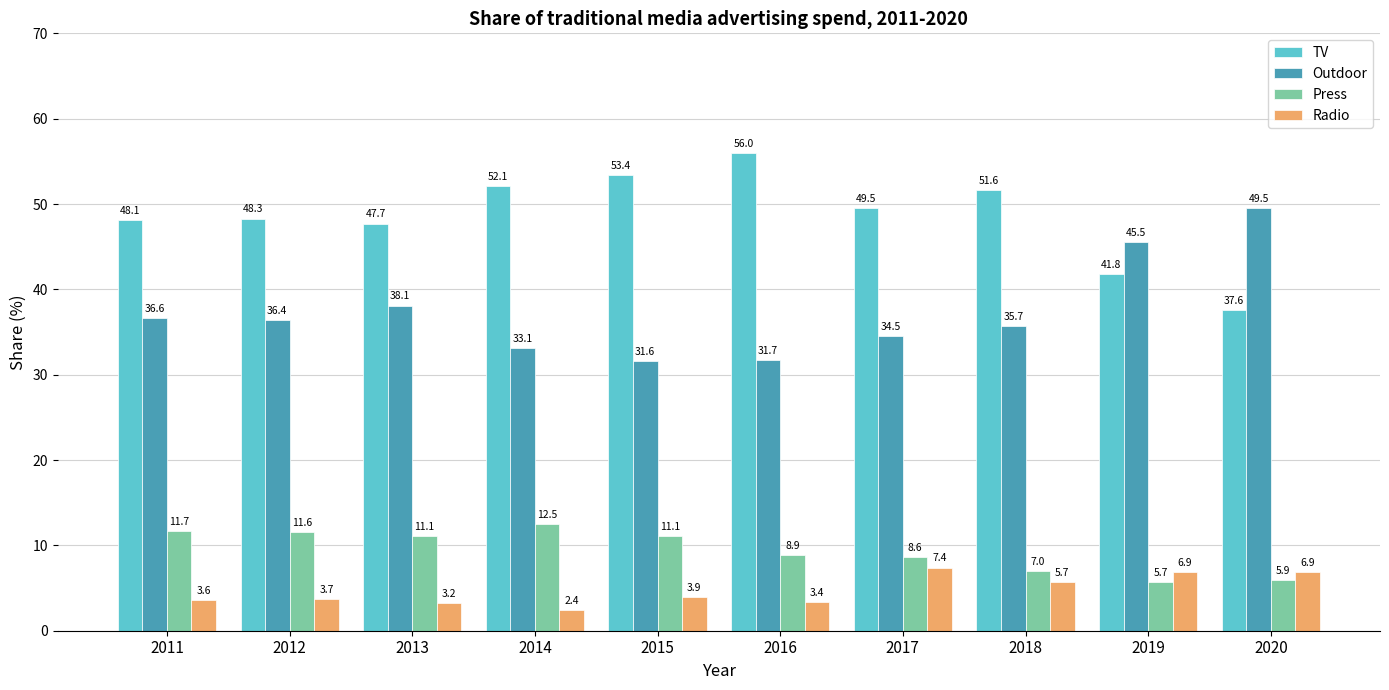

The Radio series shows 3.4 at 2016. True or false?

True